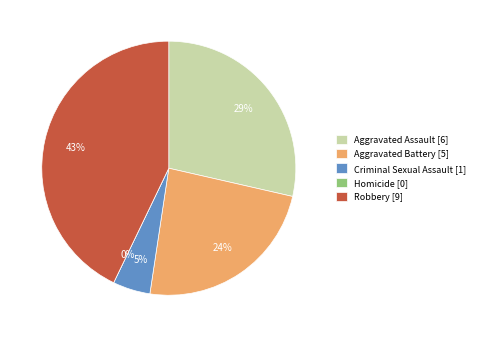

Is Aggravated Assault the majority of the pie?

No